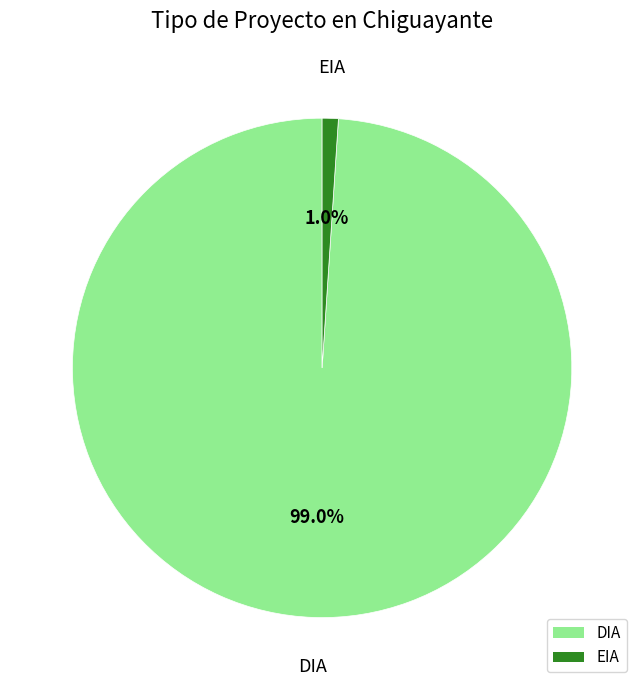

The EIA slice represents 11% of the pie. True or false?

False